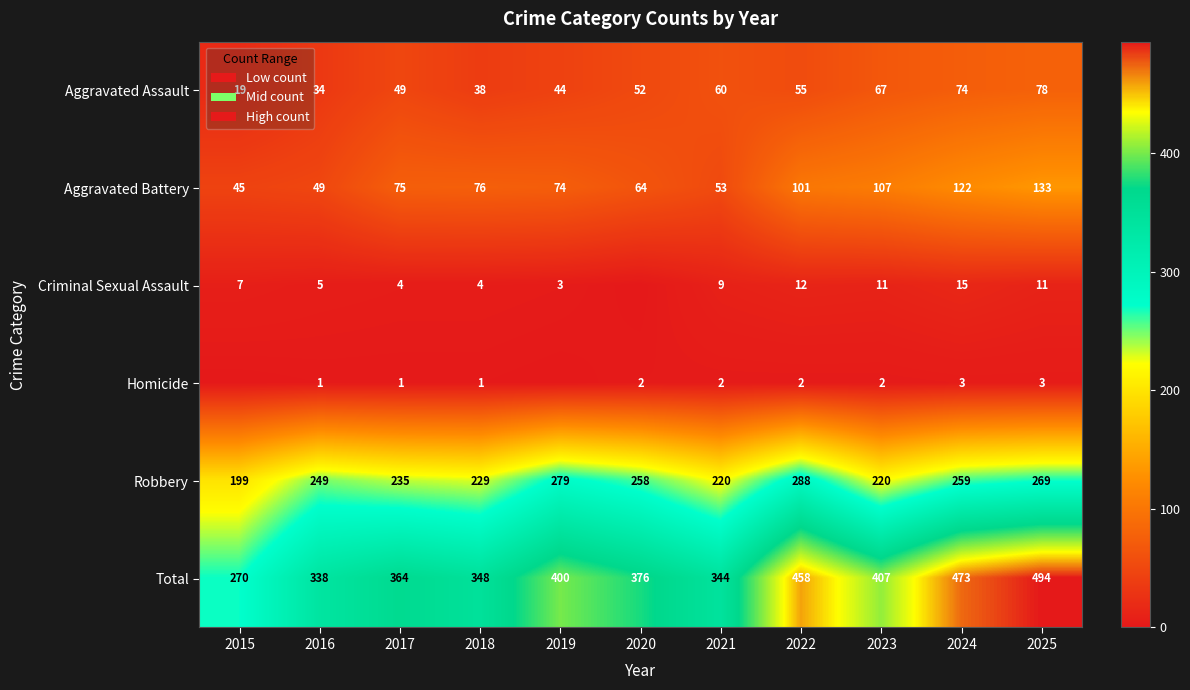

What is the difference between the highest and lowest values at 2021?

342